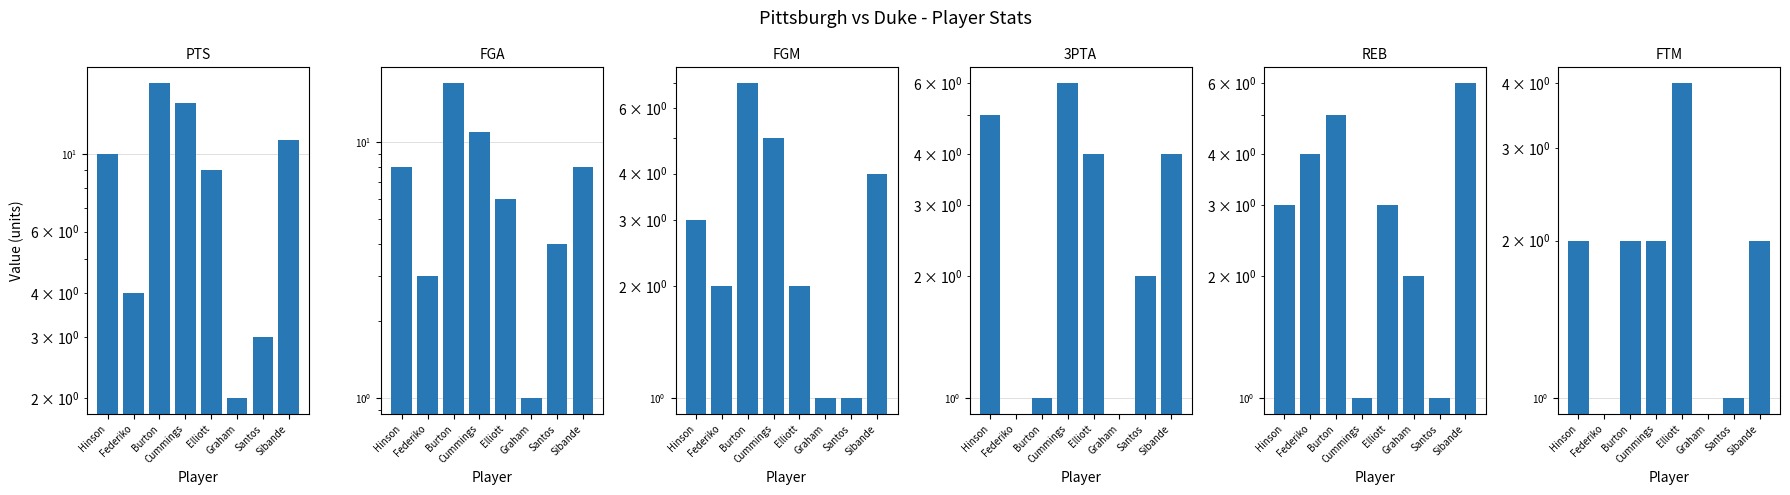

Read the 3PTA value at Hinson.

5